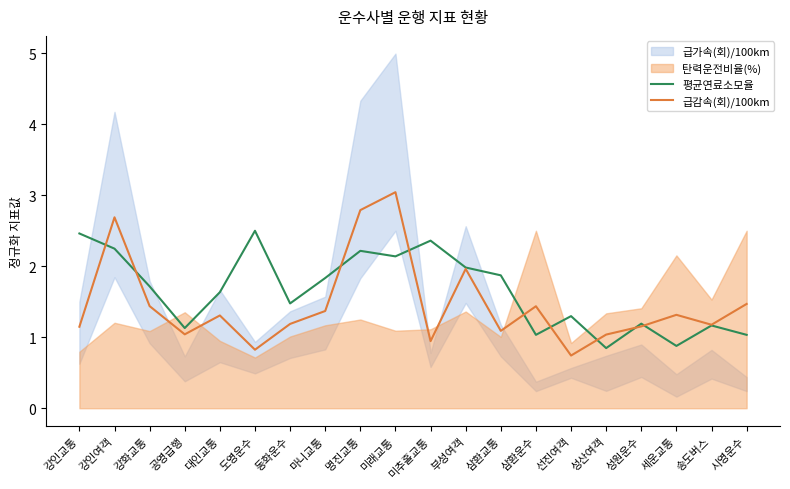

True or false: 급감속(회)/100km has a value of 2.0 at 부성여객.

True